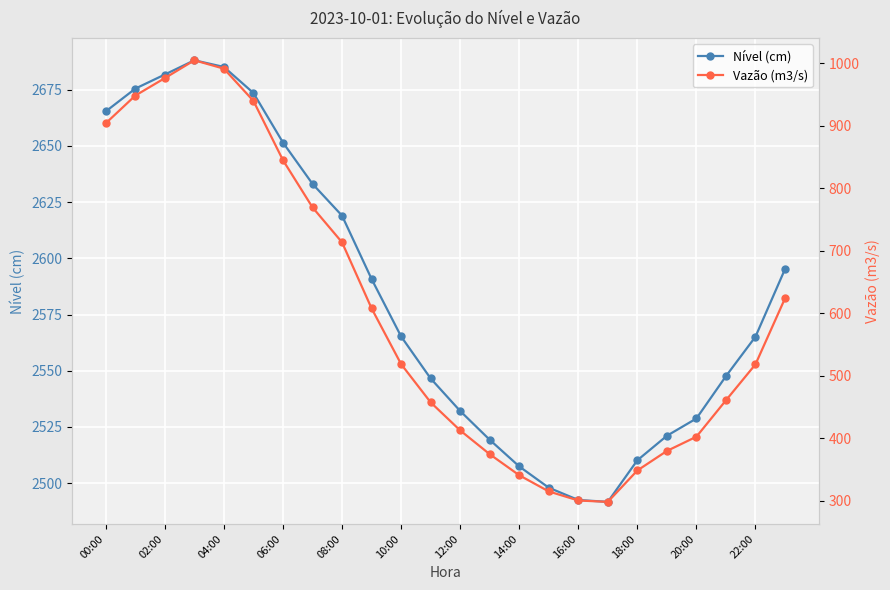

At 15, list the series in order from largest to smallest.

Nível (cm), Vazão (m3/s)